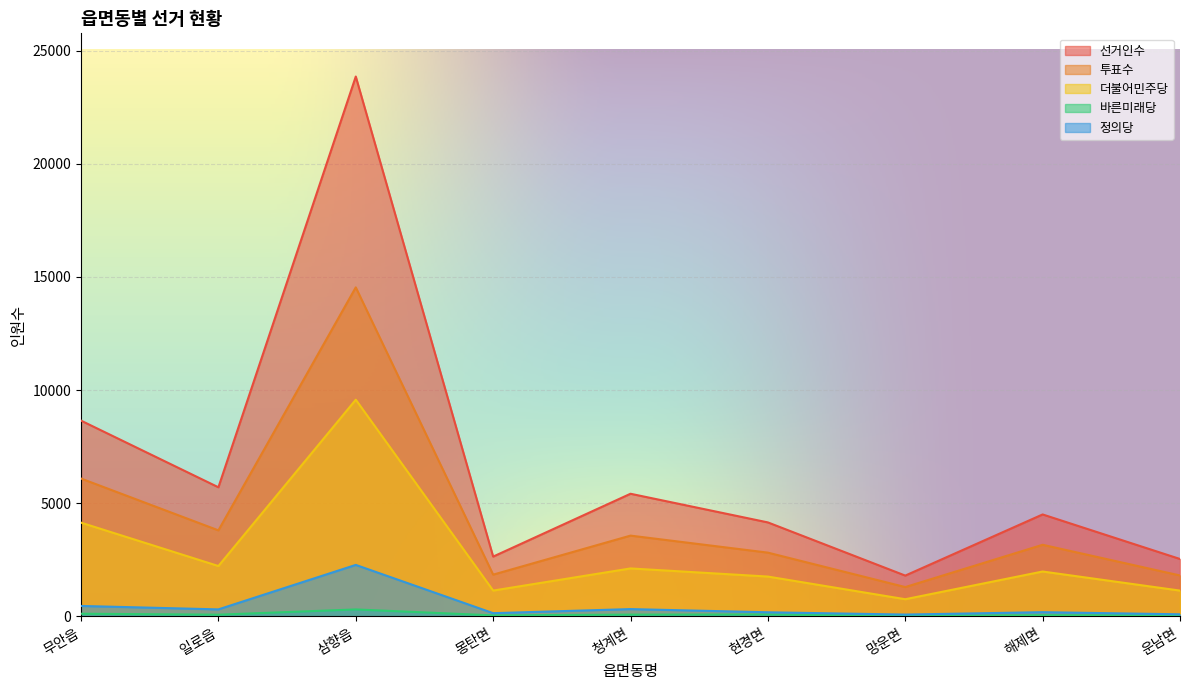

Which has a higher value, 운남면 or 무안읍?

무안읍